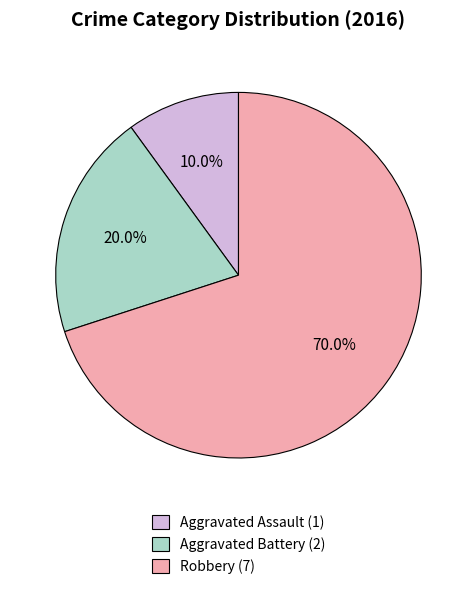

What percentage is the Aggravated Assault slice, to the nearest percent?

10%